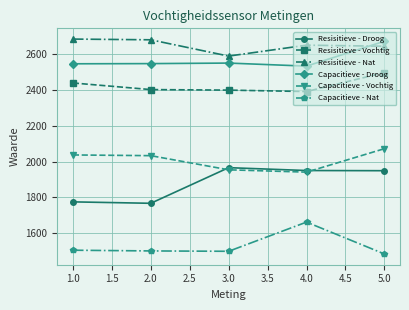

What is the label of the 1st point from the right?

5.0